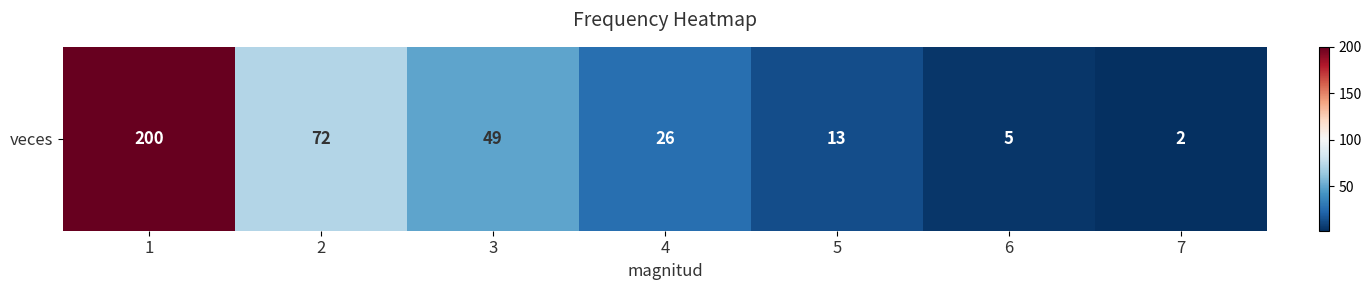

Reading right to left, list all the values displayed in this chart.

2	5	13	26	49	72	200